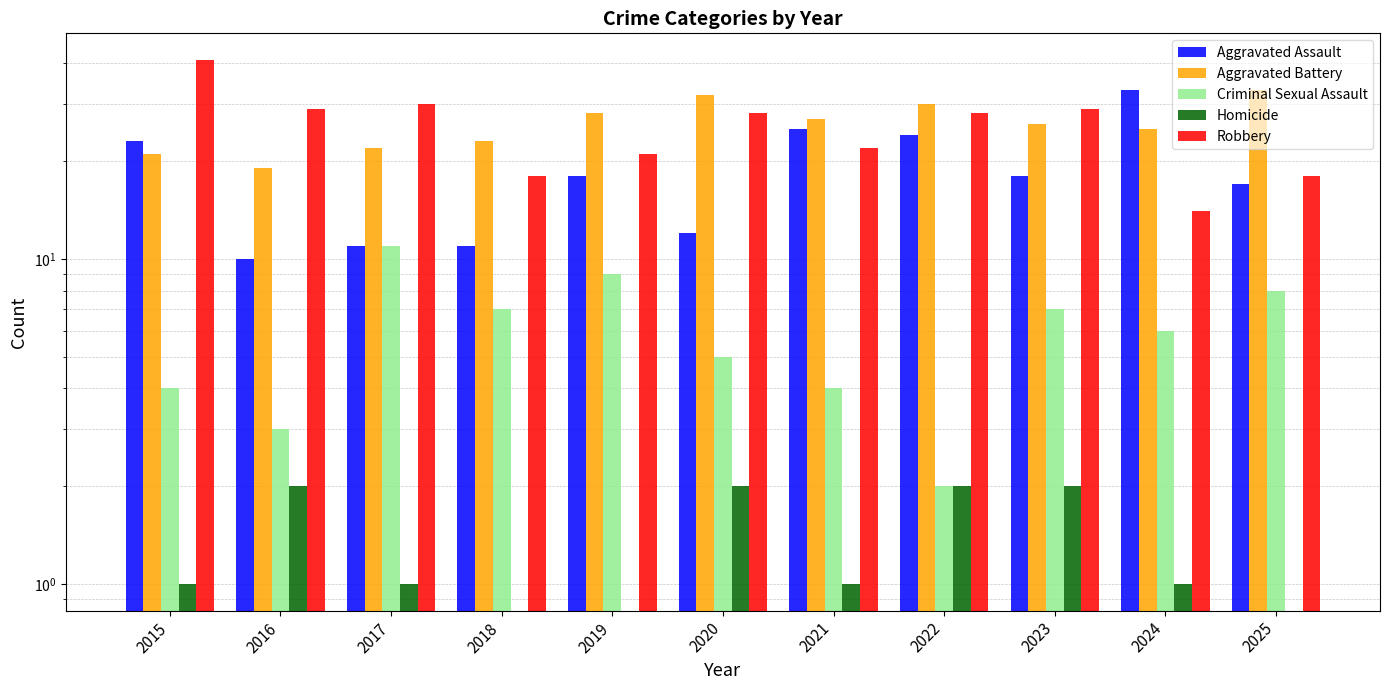

What is the average value of the Criminal Sexual Assault series?

6